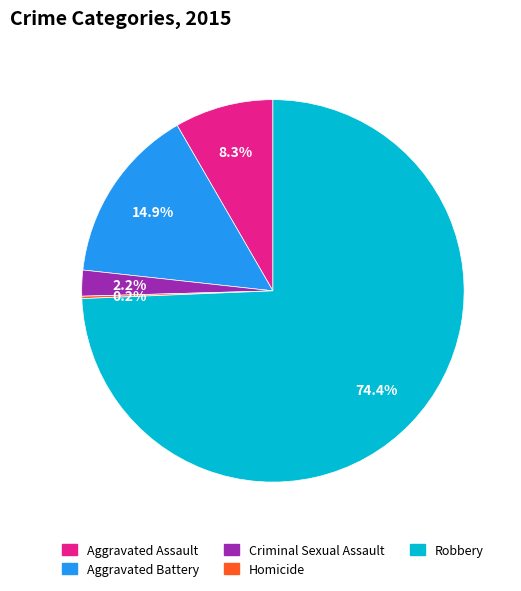

Which slice represents more than half of the pie?

Robbery